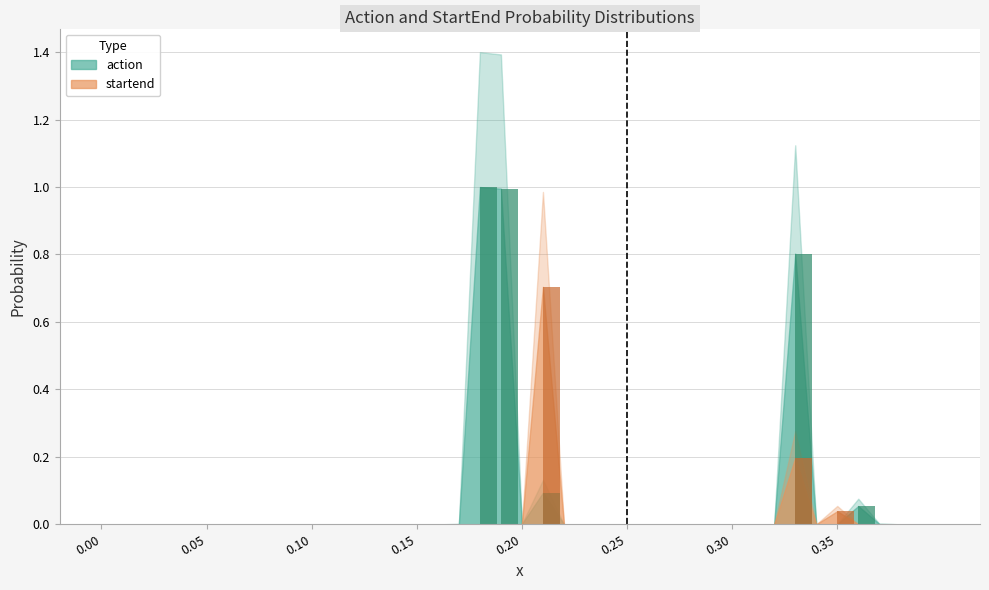

Reading right to left, list all the values displayed in this chart.

action: 0.0	0.0	0.0	0.1	0.0	0.0	0.8	0.0	0.0	0.0	0.0	0.0	0.0	0.0	0.0	0.0	0.0	0.0	0.1	0.0	1.0	1.0	0.0	0.0	0.0	0.0	0.0	0.0	0.0	0.0	0.0	0.0	0.0	0.0	0.0	0.0	0.0	0.0	0.0	0.0
startend: 0.0	0.0	0.0	0.0	0.0	0.0	0.2	0.0	0.0	0.0	0.0	0.0	0.0	0.0	0.0	0.0	0.0	0.0	0.7	0.0	0.0	0.0	0.0	0.0	0.0	0.0	0.0	0.0	0.0	0.0	0.0	0.0	0.0	0.0	0.0	0.0	0.0	0.0	0.0	0.0